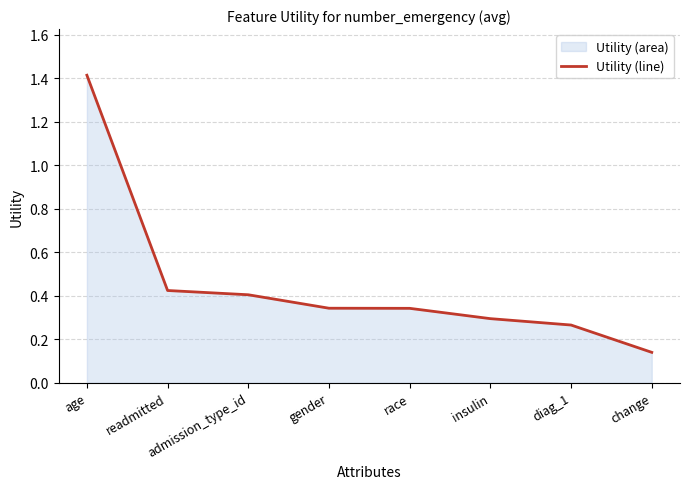

What is the smallest value displayed?

0.1